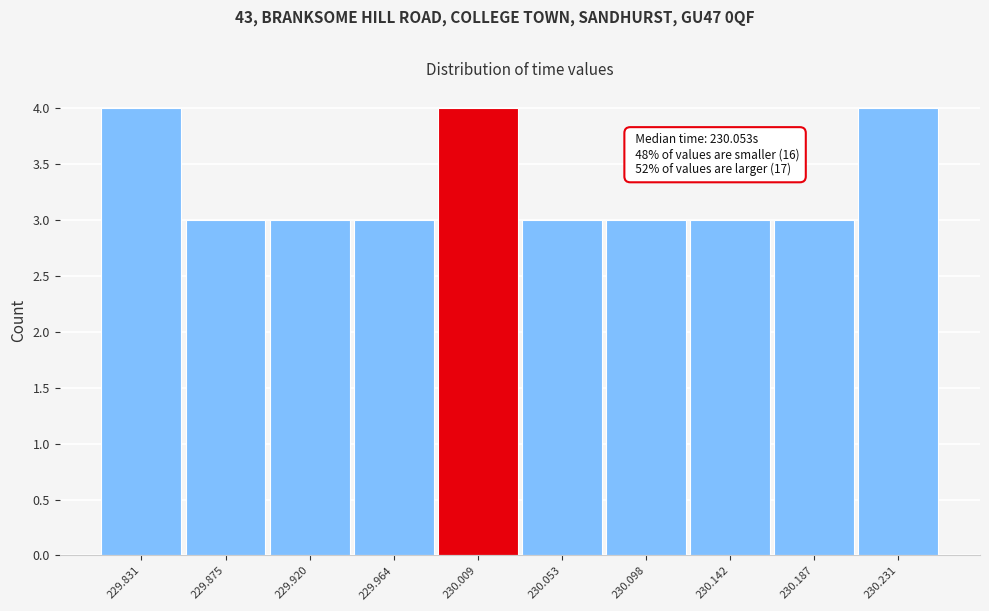

Reading right to left, transcribe all the data shown in this chart.

230.231=4	230.187=3	230.142=3	230.098=3	230.053=3	230.009=4	229.964=3	229.920=3	229.875=3	229.831=4